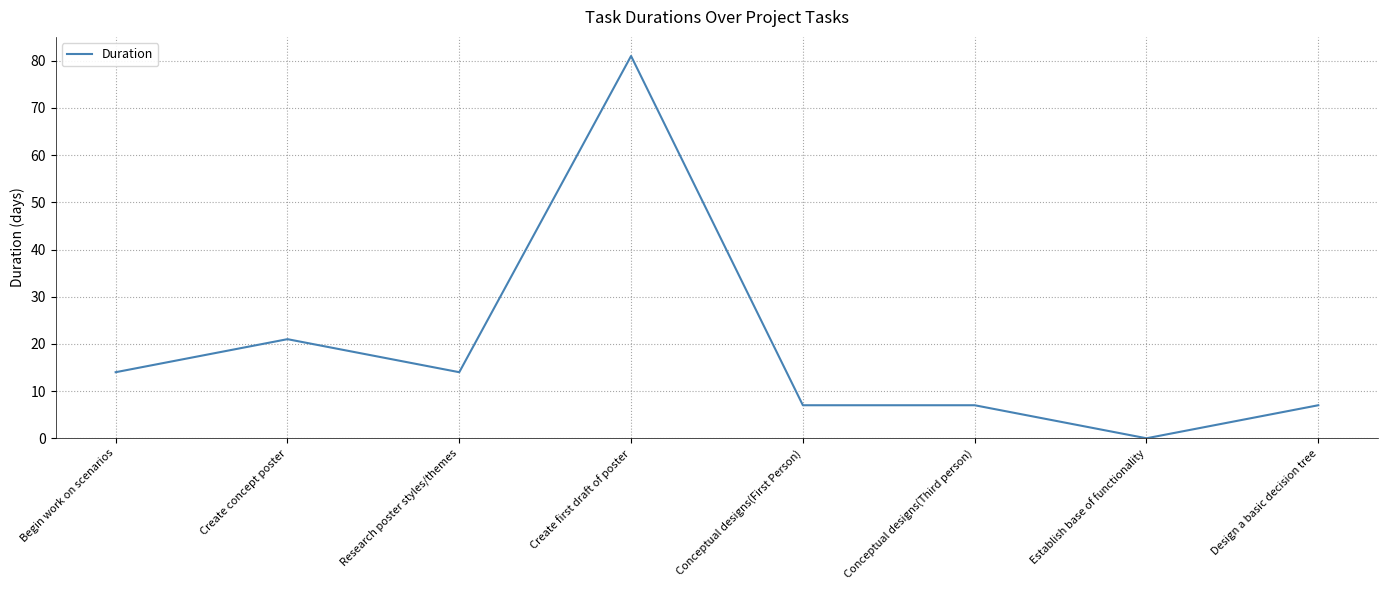

Count the number of data series in this chart.

1